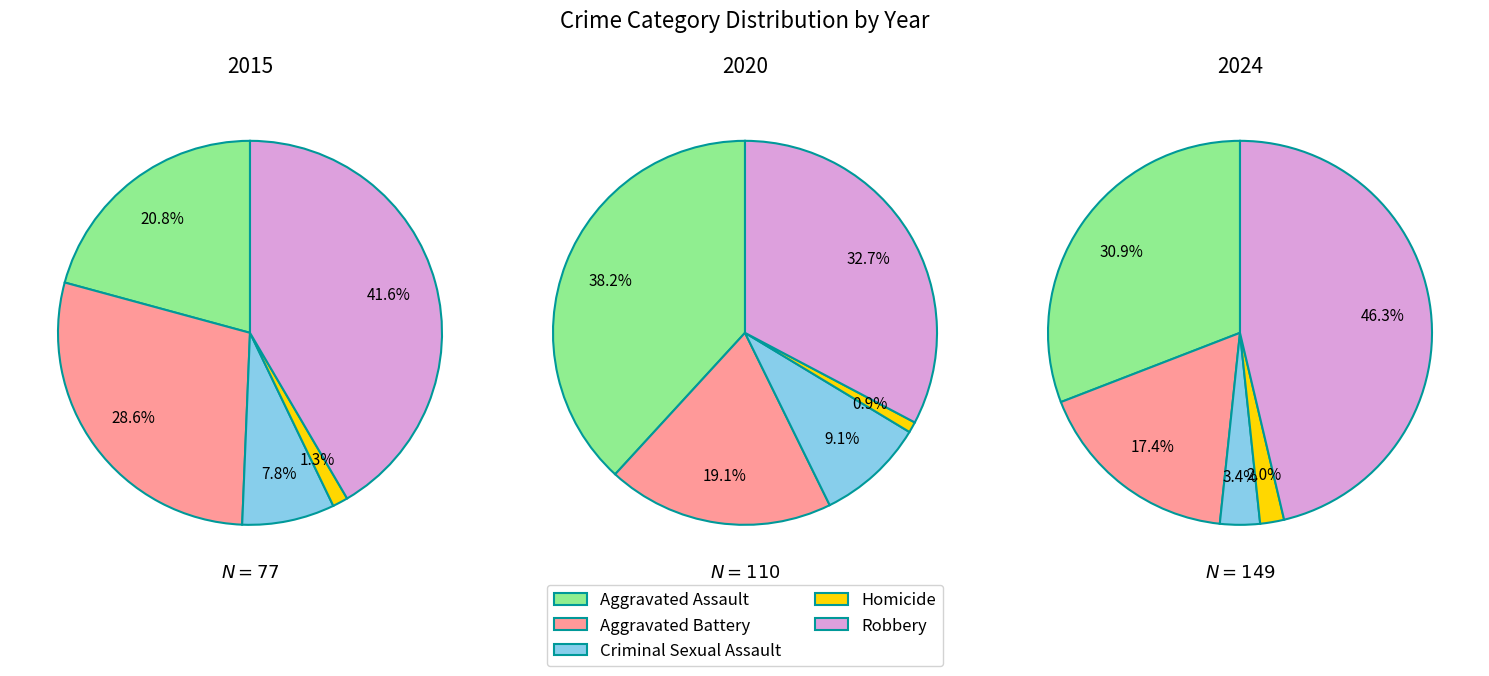

Is 8 the majority of the pie?

No